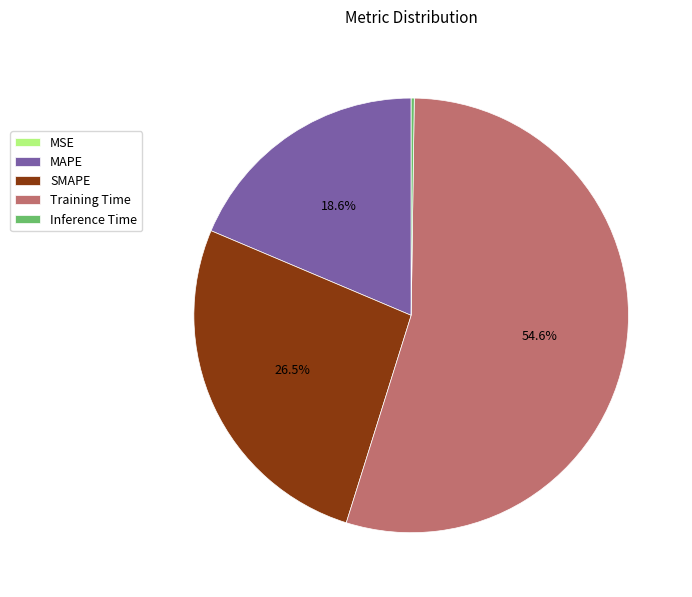

Is the sum of MAPE and Training Time greater than half?

Yes